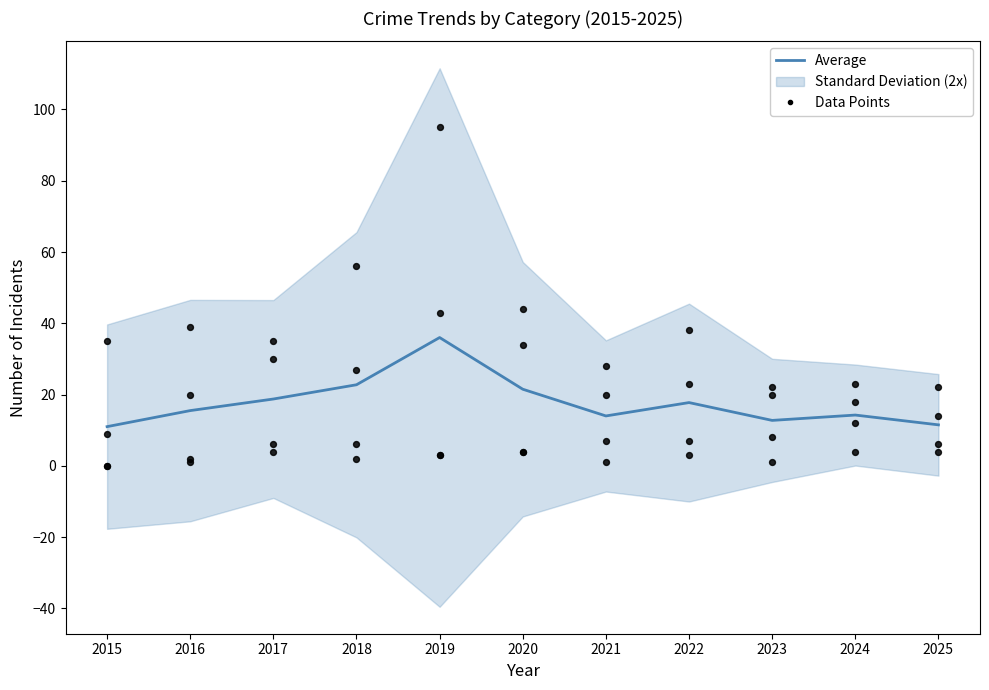

Which series reaches the minimum Y coordinate?

Data Points